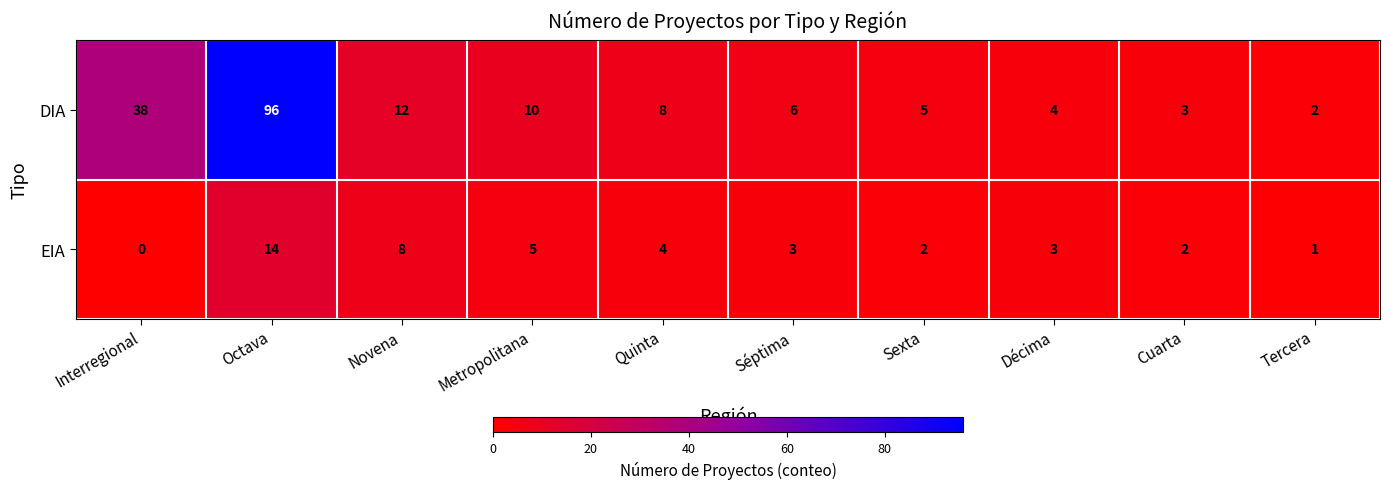

What is the total value across all series at Quinta?

12